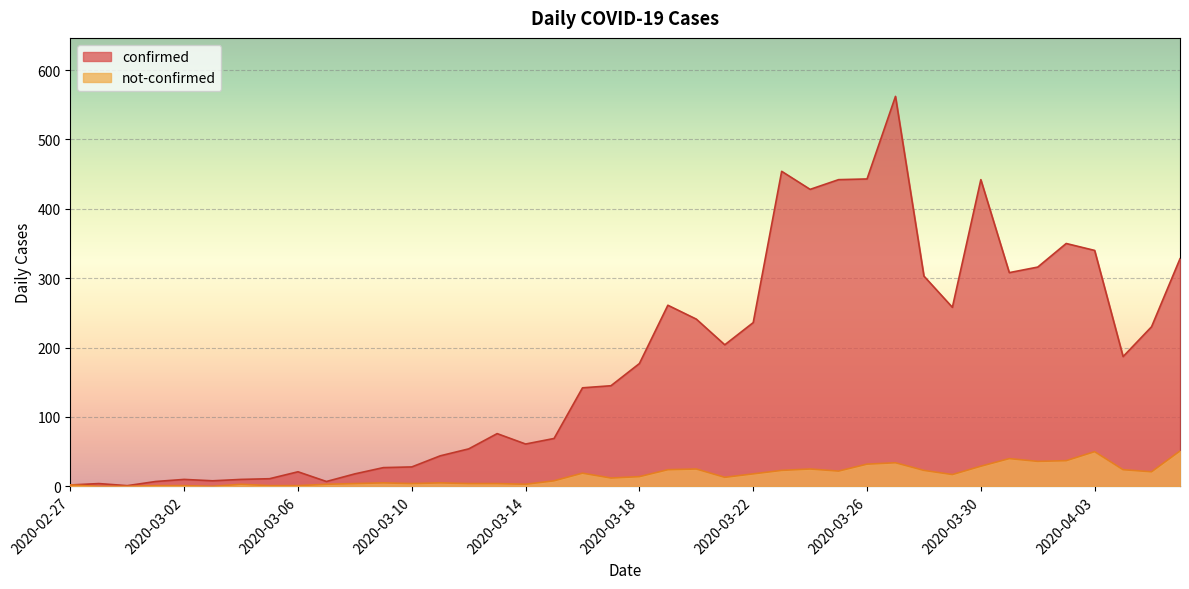

At which category is the sum across all series the highest?

2020-03-27